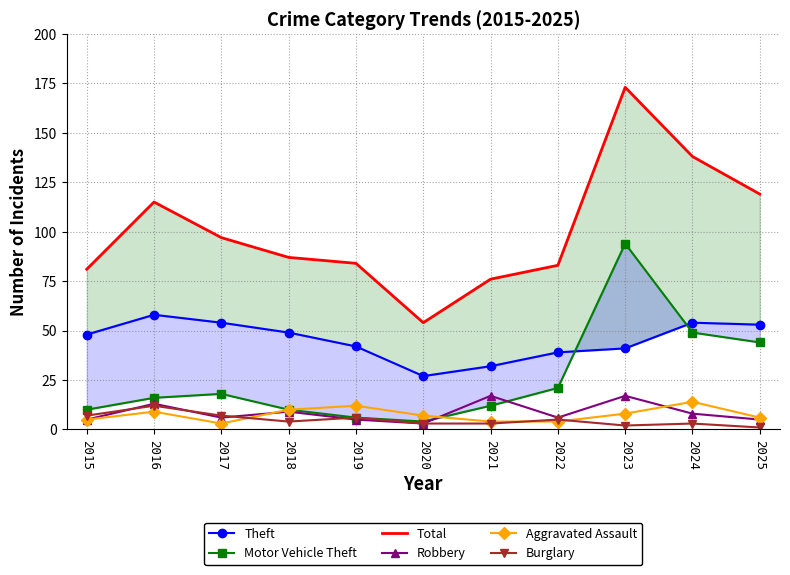

True or false: Motor Vehicle Theft and Burglary intersect in this chart.

False